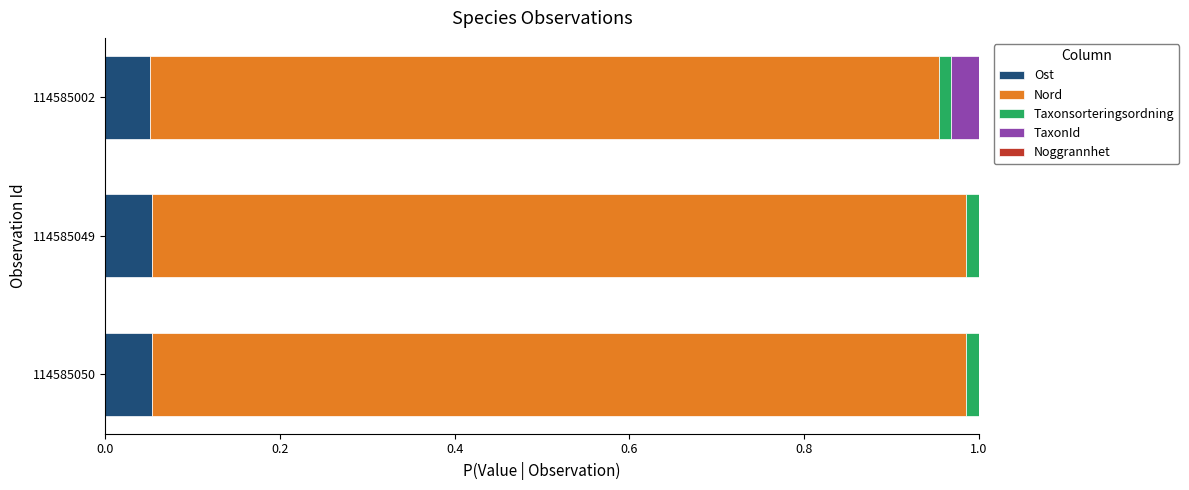

Is it true that Ost equals 0.0 at 114585050?

False